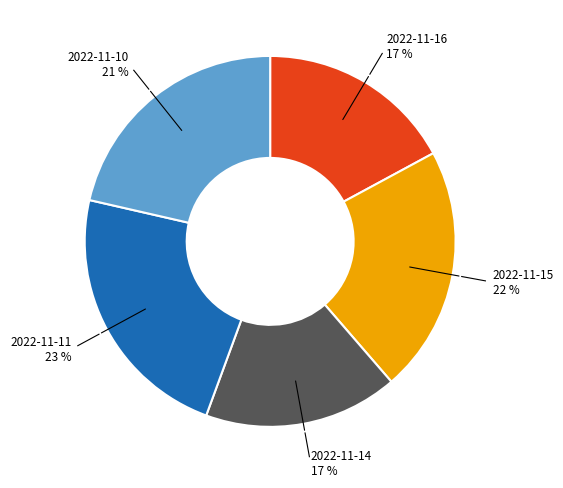

To the nearest percent, what is the difference between the largest and smallest slice percentages?

6%